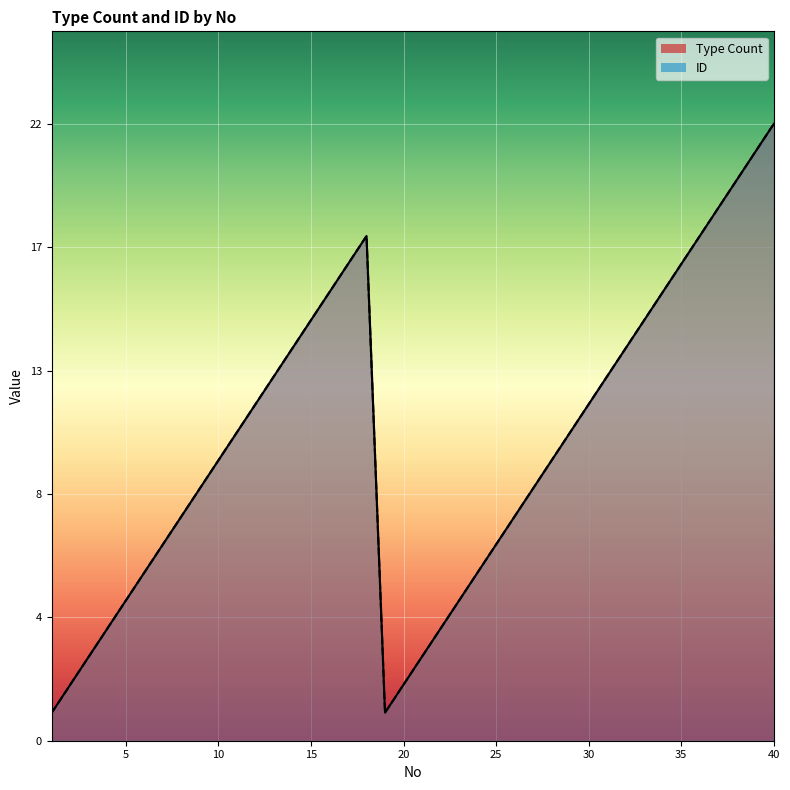

What is the minimum value shown in the chart?

1